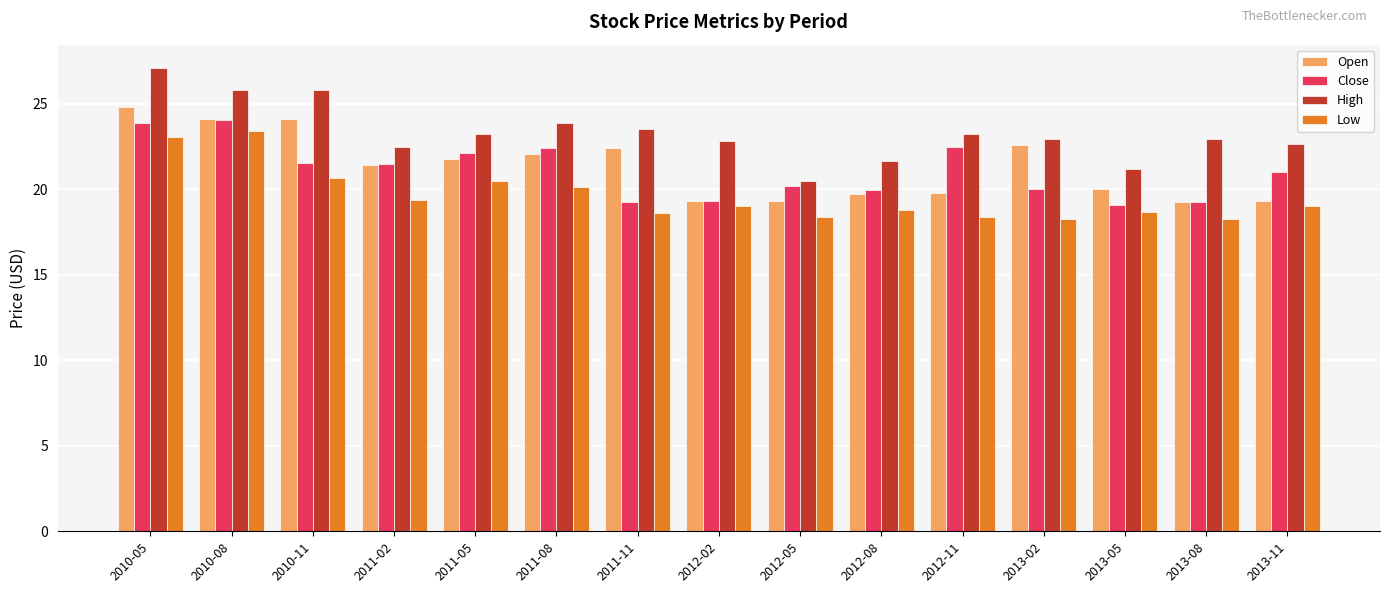

Which series has the largest range (max minus min)?

High